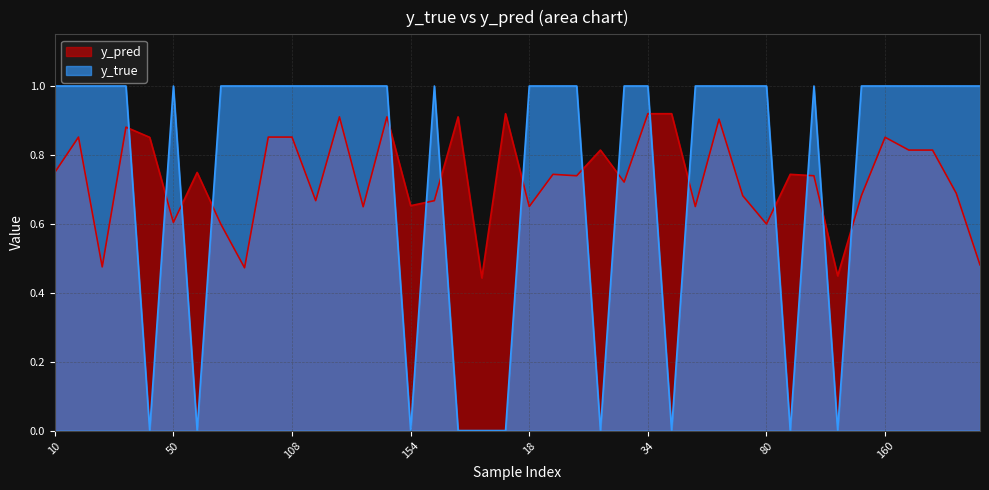

What is the label of the 26th point from the right?

153